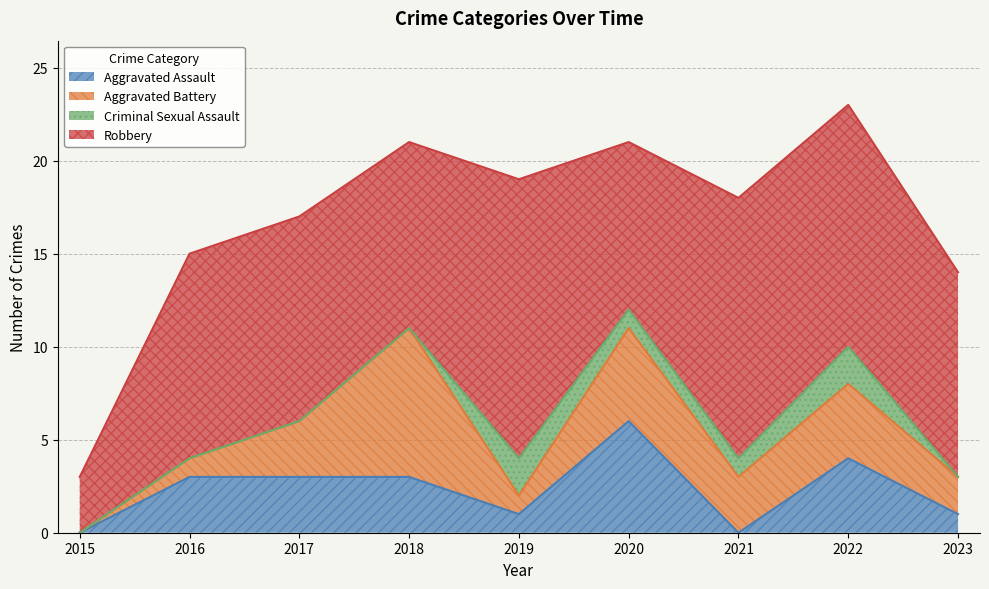

Does the chart have visible grid lines?

Yes